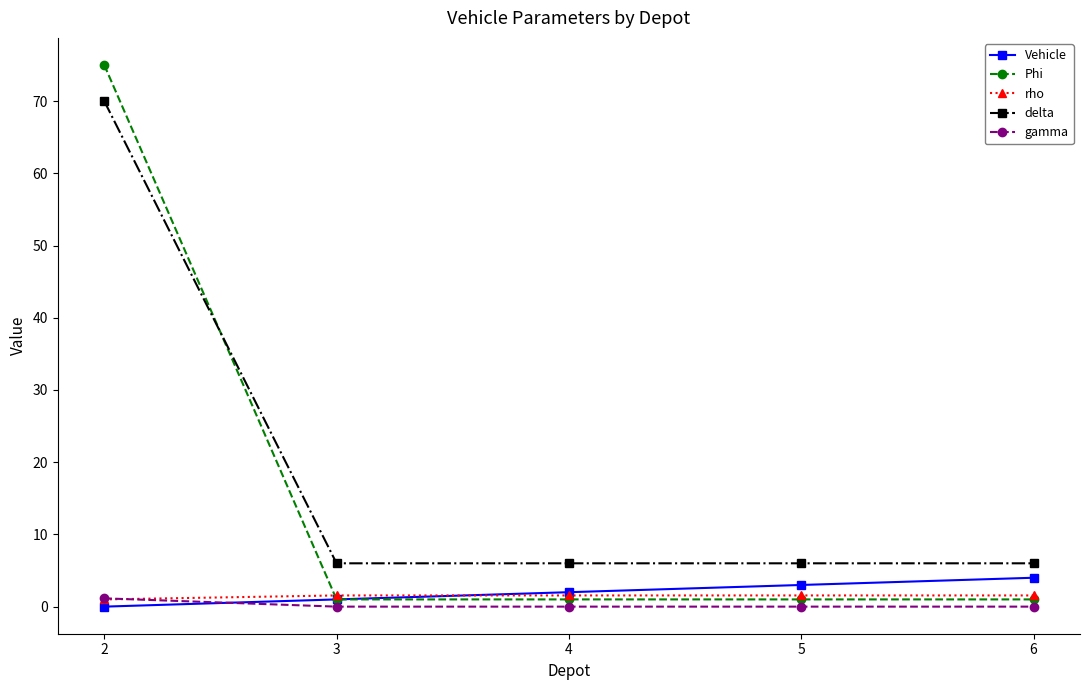

What is the highest value of the Vehicle series?

4.0